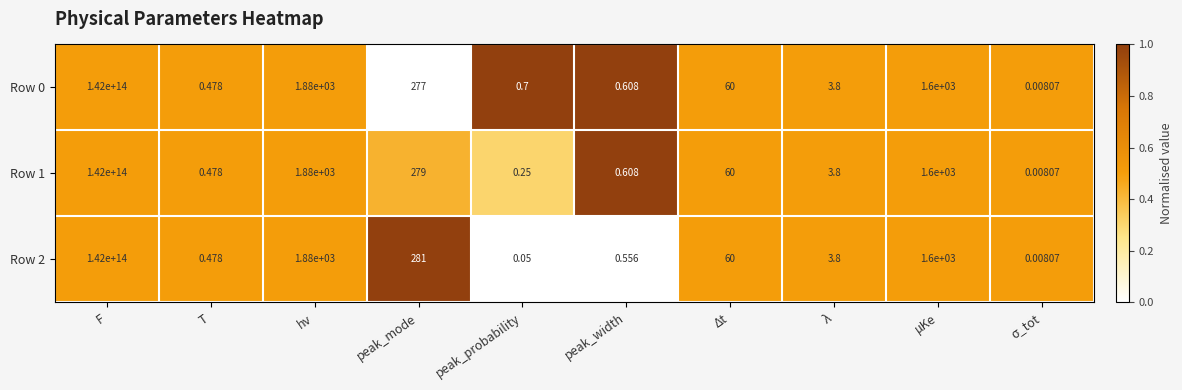

Which category has the highest value across all series?

F